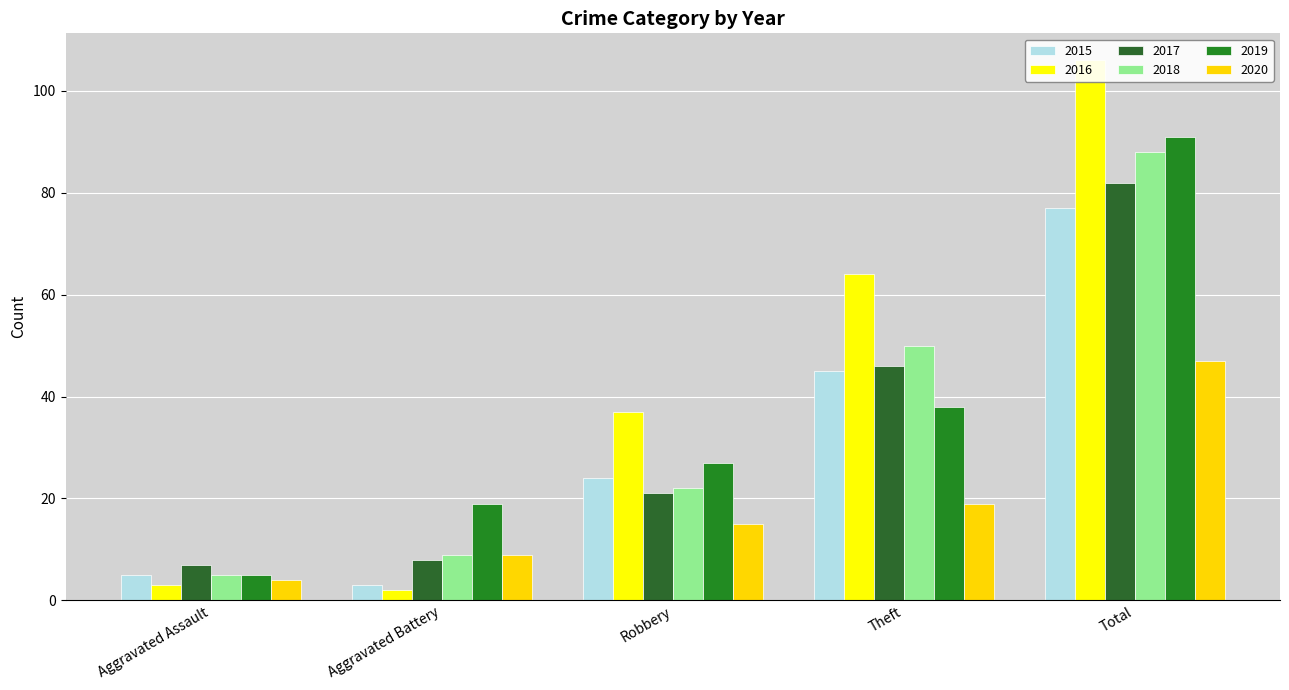

Which has a higher value, Theft or Total?

Total